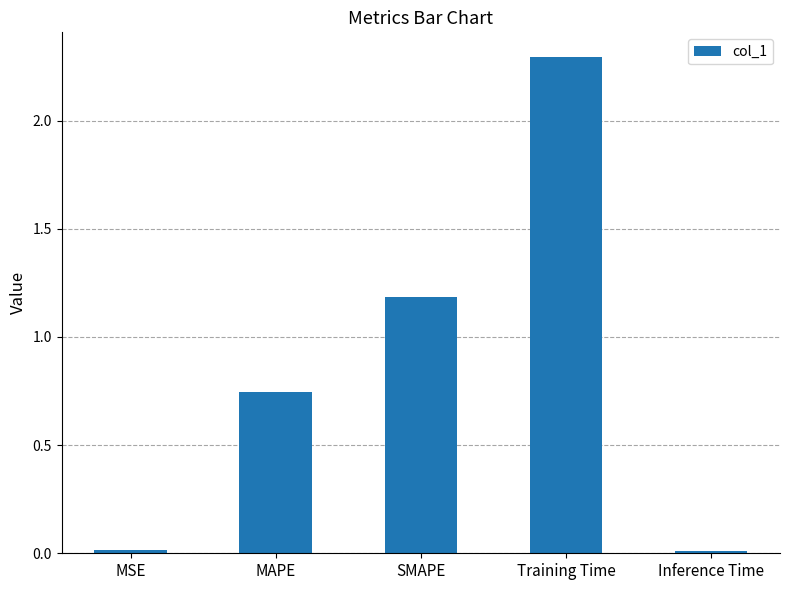

What is the difference between the maximum and minimum values?

2.3